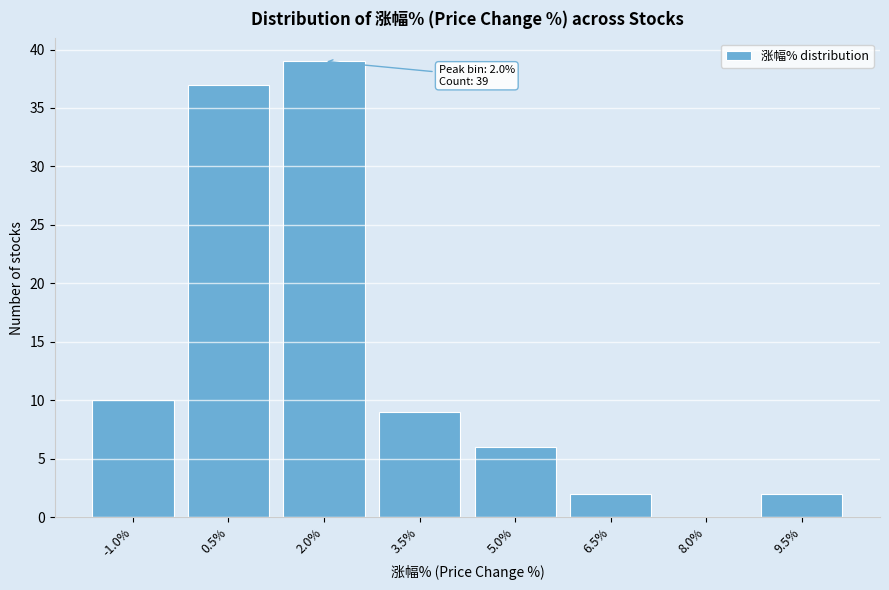

Reading left to right, transcribe all the data shown in this chart.

-1.0%=10	0.5%=37	2.0%=39	3.5%=9	5.0%=6	6.5%=2	8.0%=0	9.5%=2